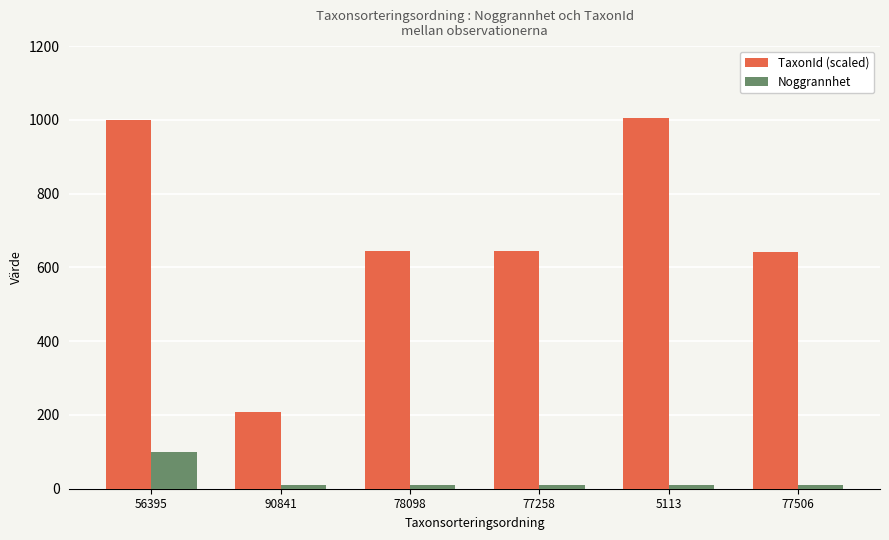

List the series in order of their peak value, lowest first.

Noggrannhet, TaxonId (scaled)